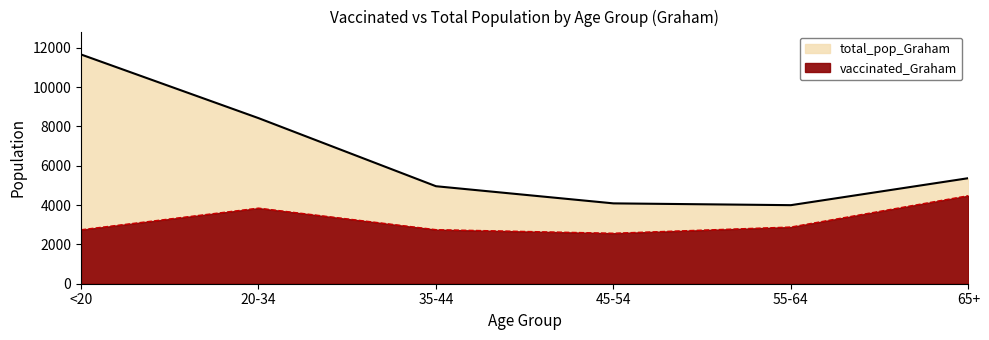

Between 20-34 and 35-44, which series saw the biggest shift?

total_pop_Graham